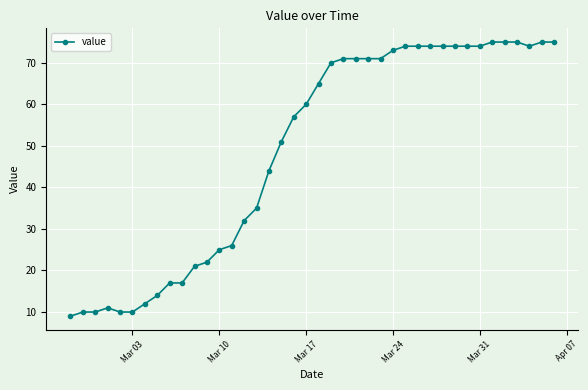

What is the minimum value shown in the chart?

9